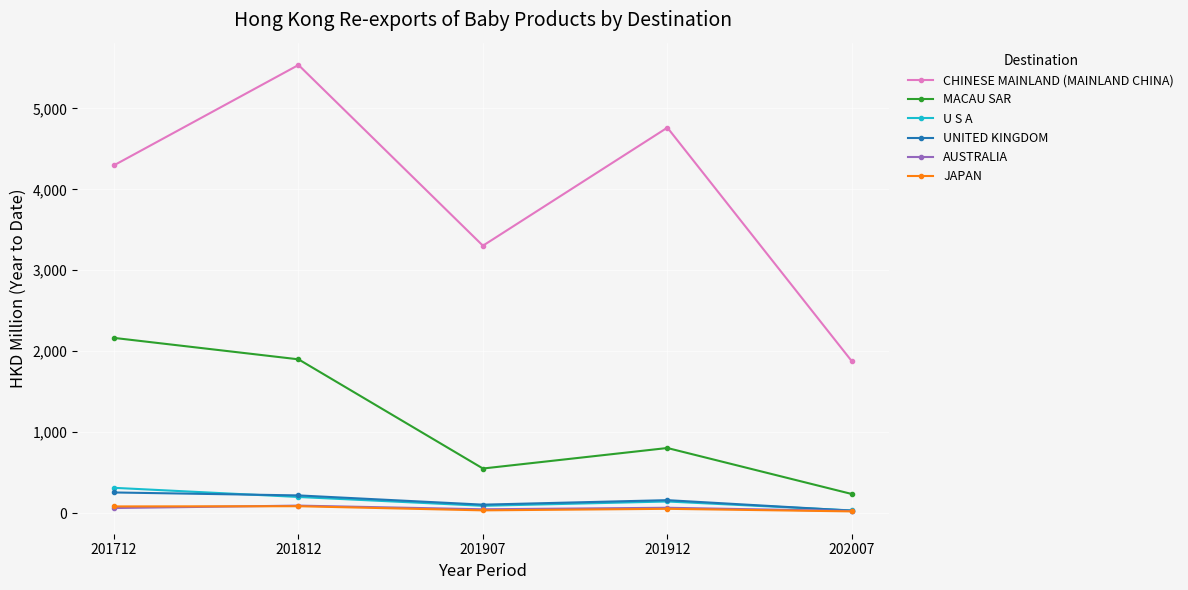

Which series changed the most between 201907 and 202007?

CHINESE MAINLAND (MAINLAND CHINA)